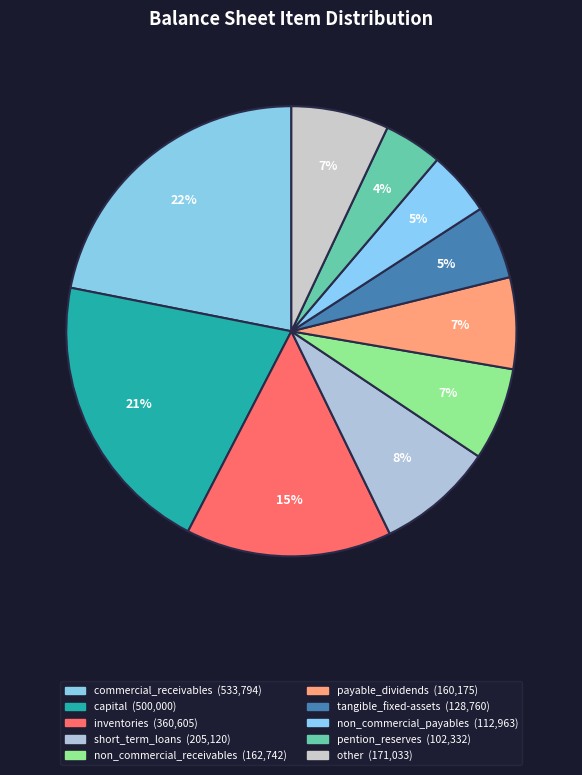

Is there a majority slice in this chart?

No